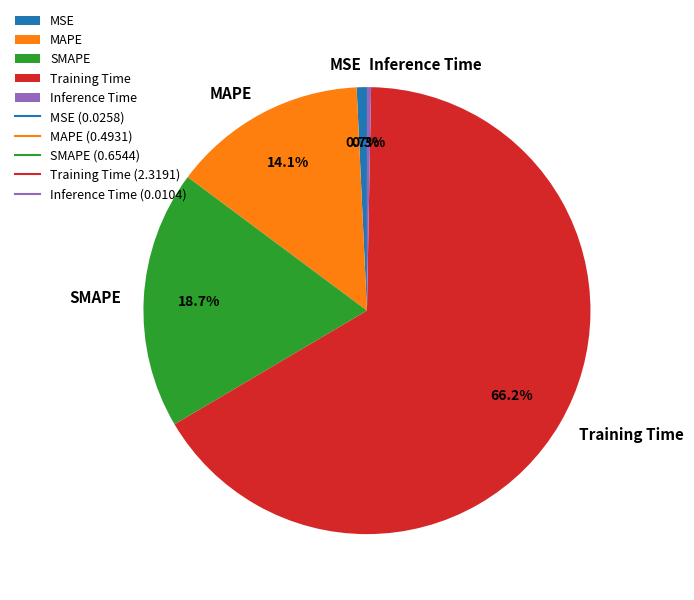

Does Training Time account for over 50% of the chart?

Yes